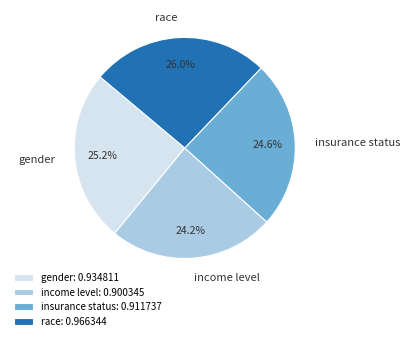

Which has a higher value, income level or gender?

gender